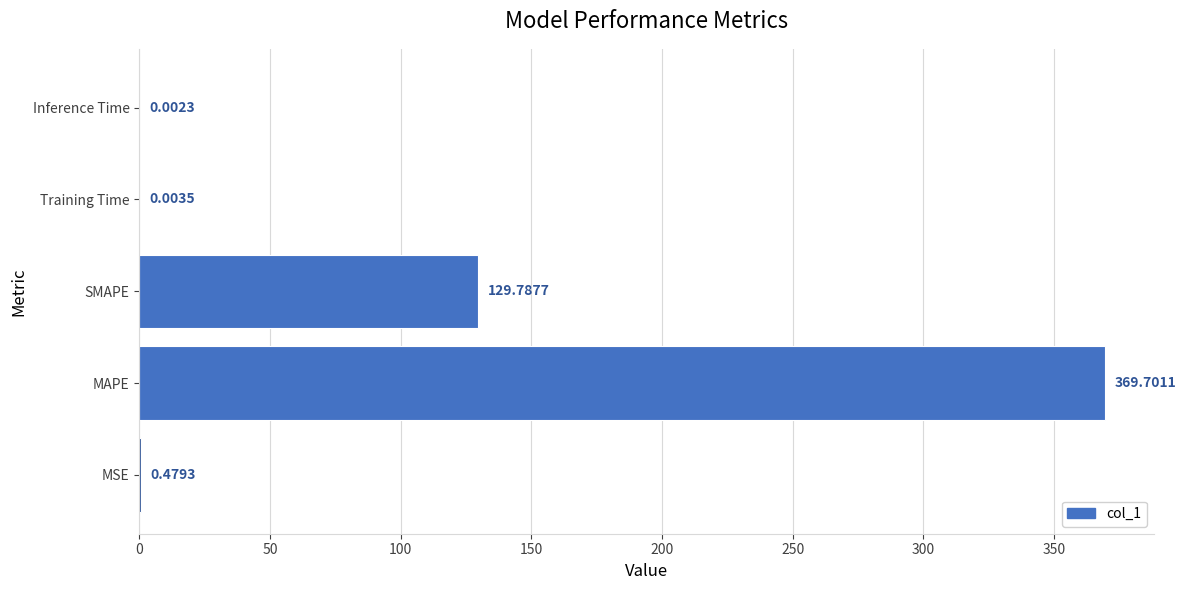

What is the sum of all values?

500.0